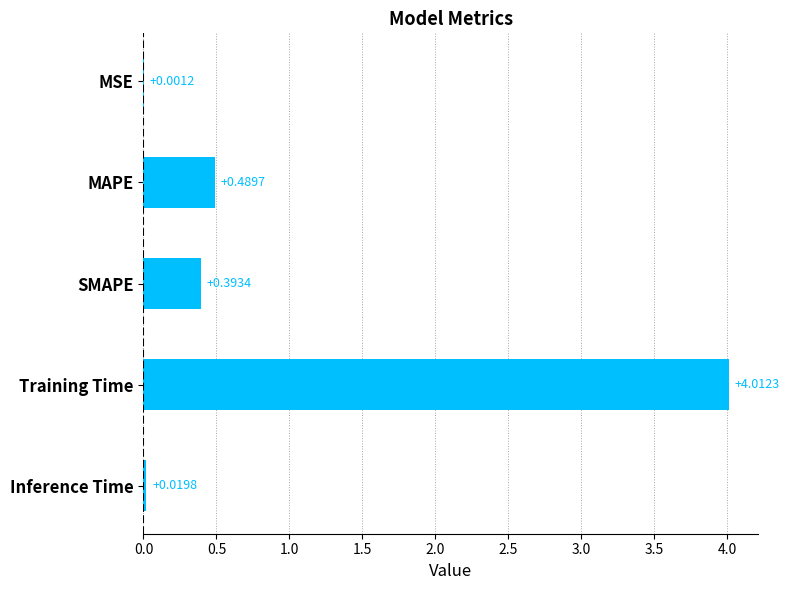

What is the sum of all values?

4.9